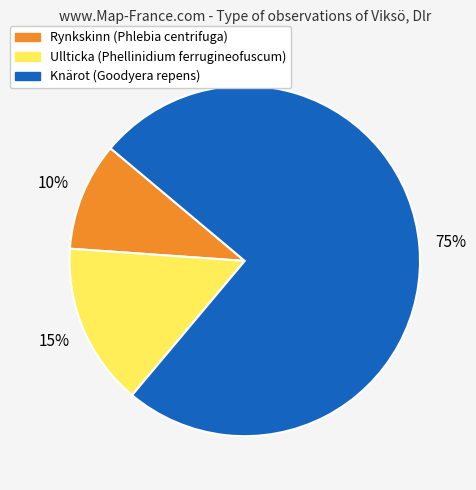

Does Rynkskinn (Phlebia centrifuga) account for over 50% of the chart?

No